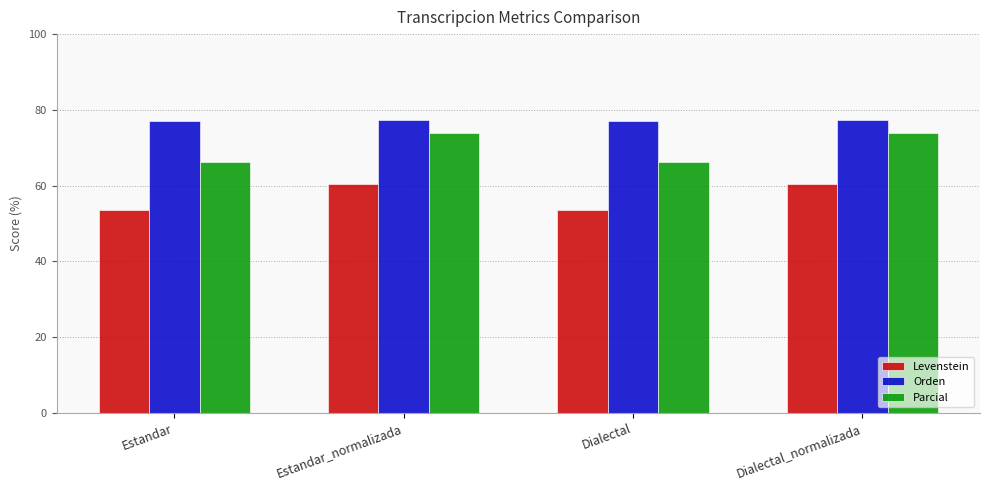

What is the maximum value for Parcial?

73.9